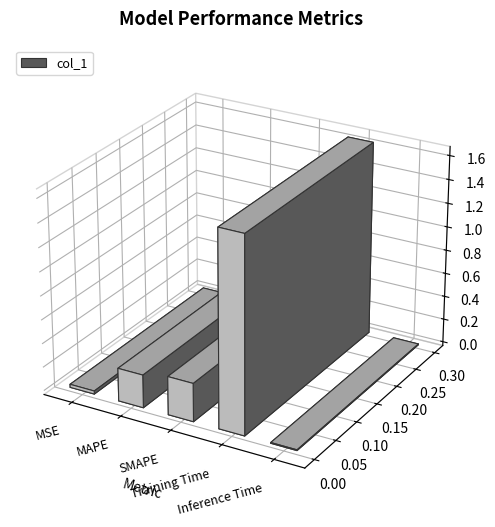

Is it true that the value at MAPE is 0.3?

True